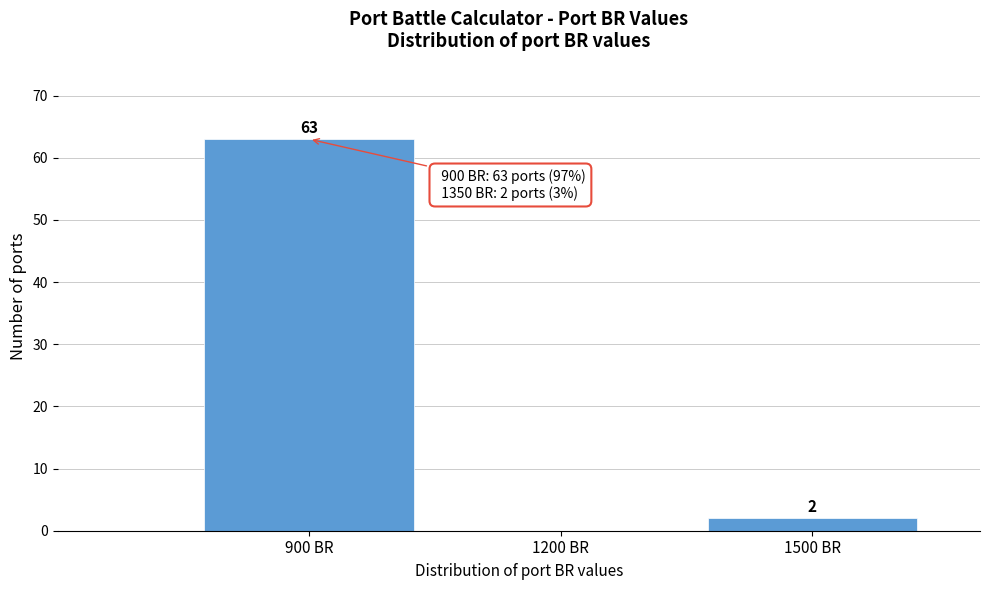

Reading right to left, what are all the values shown in this chart?

1500 BR=2	1200 BR=0	900 BR=63